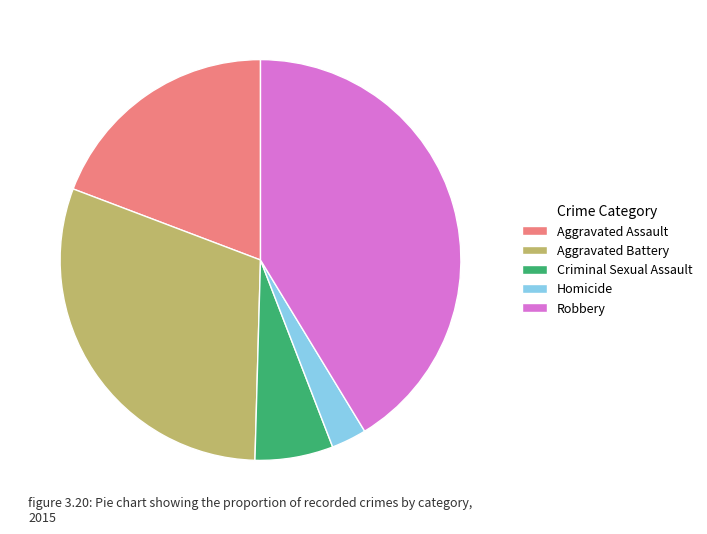

Count the number of slices in the pie.

5